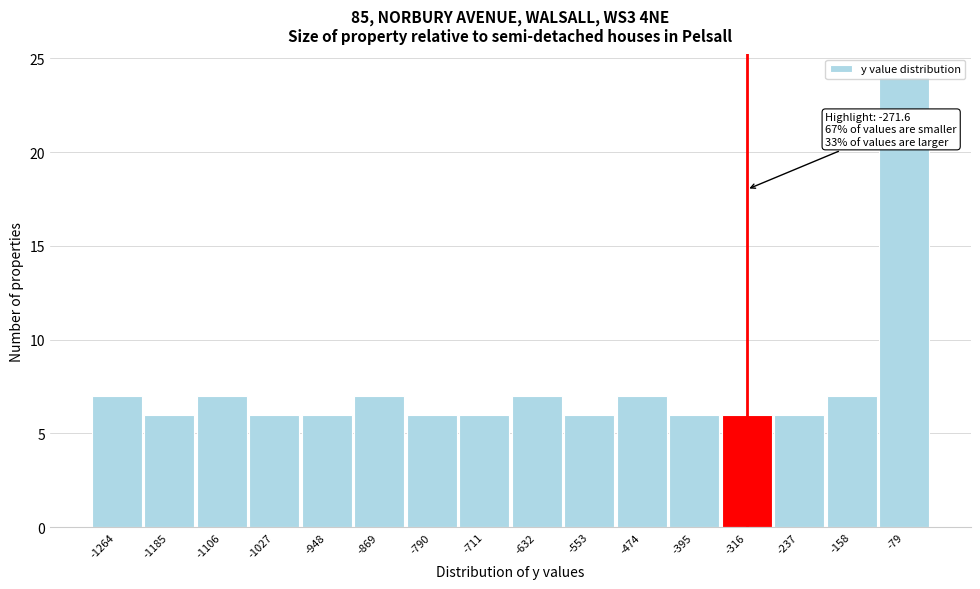

What is the difference between the maximum and minimum values?

18